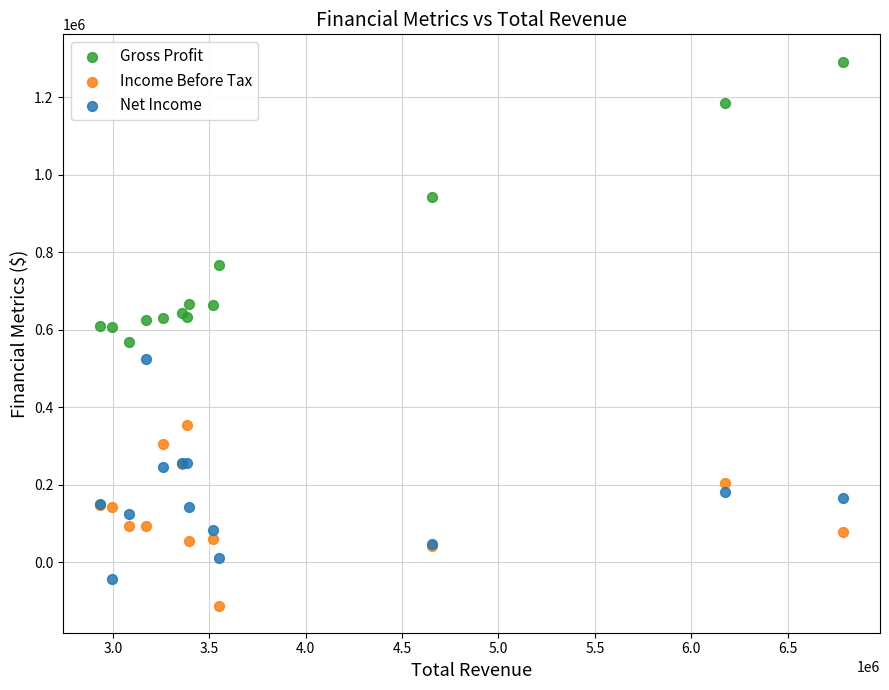

Which series contains the lowest Y value?

Income Before Tax